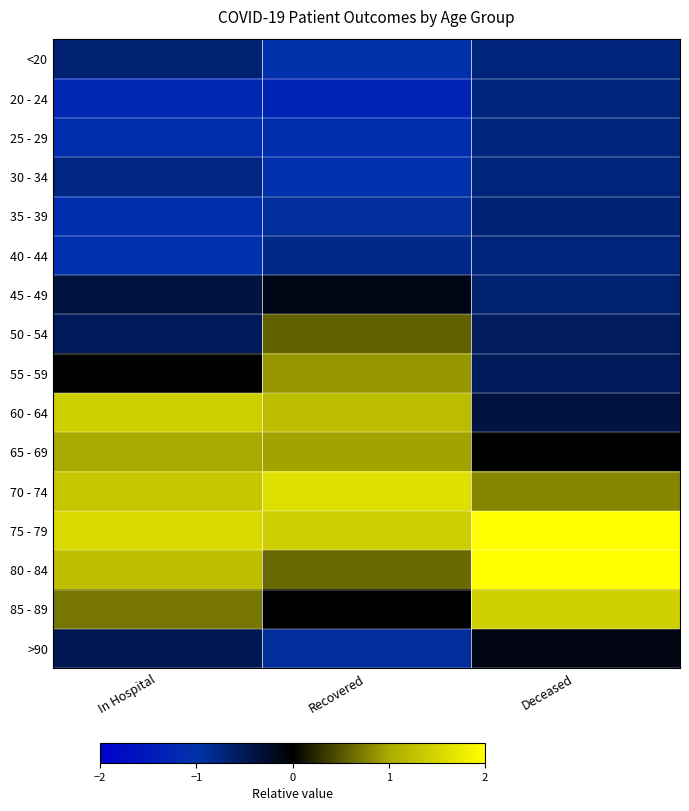

Reading right to left, list all the values displayed in this chart.

<20: Deceased=-0.7	Recovered=-1.0	In Hospital=-0.7
20 - 24: Deceased=-0.7	Recovered=-1.3	In Hospital=-1.2
25 - 29: Deceased=-0.7	Recovered=-1.1	In Hospital=-1.1
30 - 34: Deceased=-0.7	Recovered=-1.0	In Hospital=-0.8
35 - 39: Deceased=-0.7	Recovered=-0.9	In Hospital=-1.1
40 - 44: Deceased=-0.7	Recovered=-0.8	In Hospital=-1.1
45 - 49: Deceased=-0.6	Recovered=-0.1	In Hospital=-0.4
50 - 54: Deceased=-0.6	Recovered=0.6	In Hospital=-0.5
55 - 59: Deceased=-0.5	Recovered=0.9	In Hospital=0.0
60 - 64: Deceased=-0.4	Recovered=1.2	In Hospital=1.4
65 - 69: Deceased=0.0	Recovered=1.0	In Hospital=1.0
70 - 74: Deceased=0.8	Recovered=1.6	In Hospital=1.3
75 - 79: Deceased=2.1	Recovered=1.4	In Hospital=1.6
80 - 84: Deceased=2.2	Recovered=0.6	In Hospital=1.2
85 - 89: Deceased=1.4	Recovered=-0.0	In Hospital=0.7
>90: Deceased=-0.1	Recovered=-0.9	In Hospital=-0.5